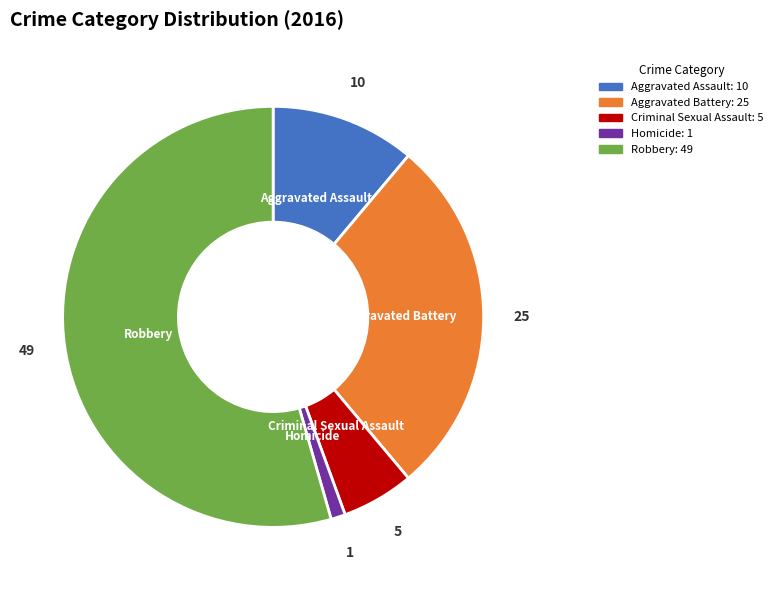

Is the sum of Aggravated Battery and Homicide greater than half?

No